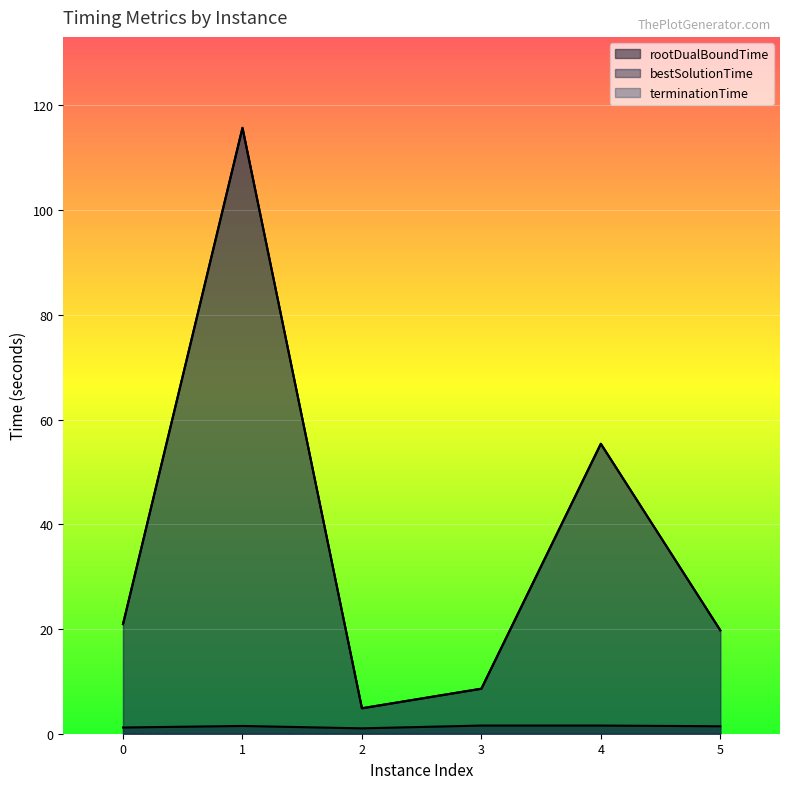

Which has a higher value, 5 or 0?

5